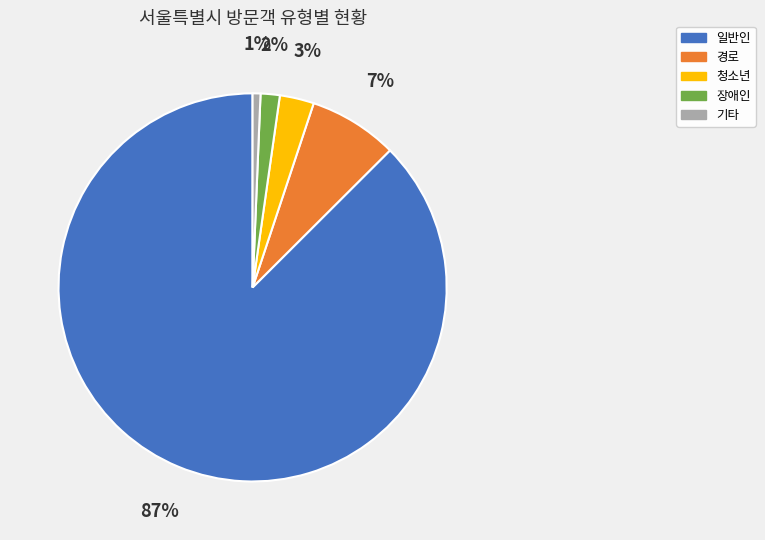

To the nearest percent, what is the average slice percentage?

20%